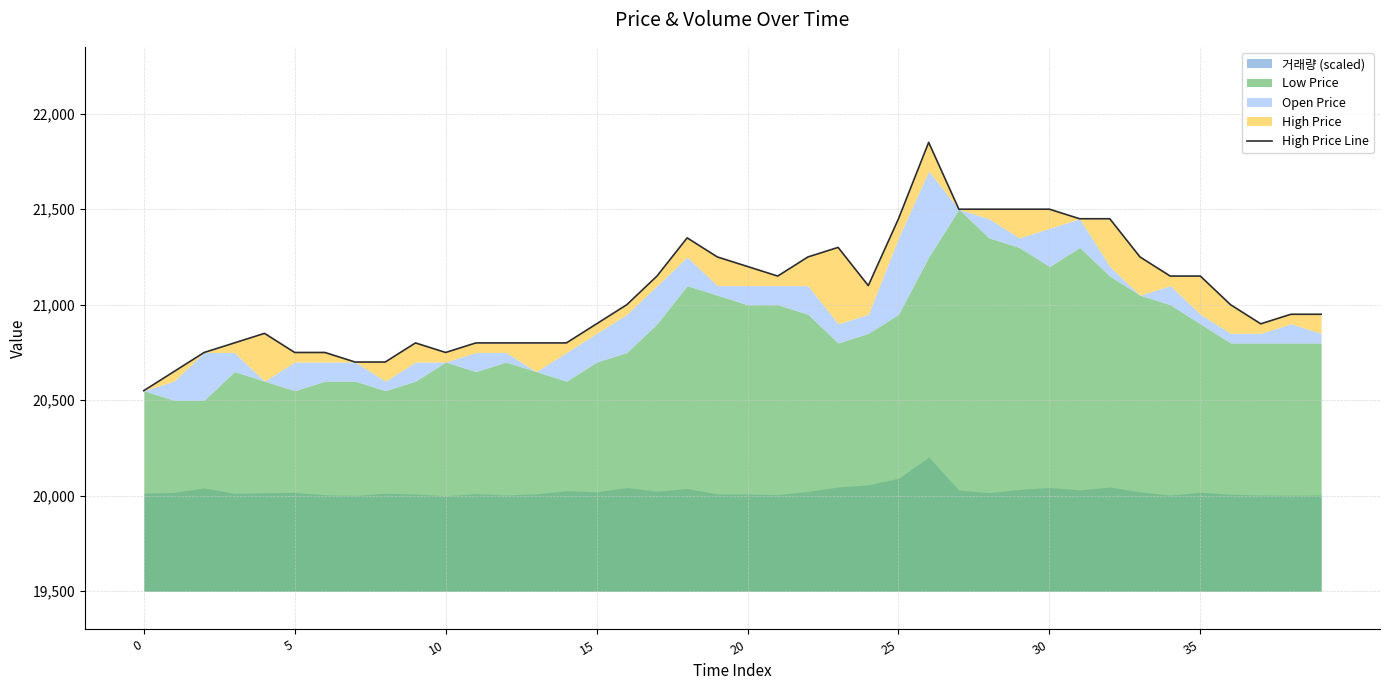

What is the maximum value shown in the chart?

21850